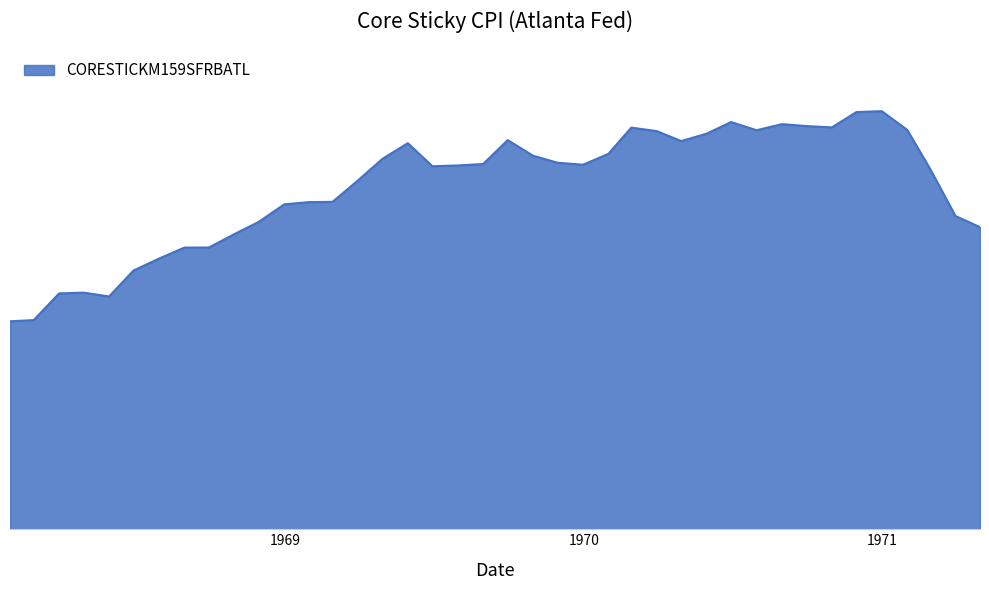

Does the chart have visible grid lines?

No